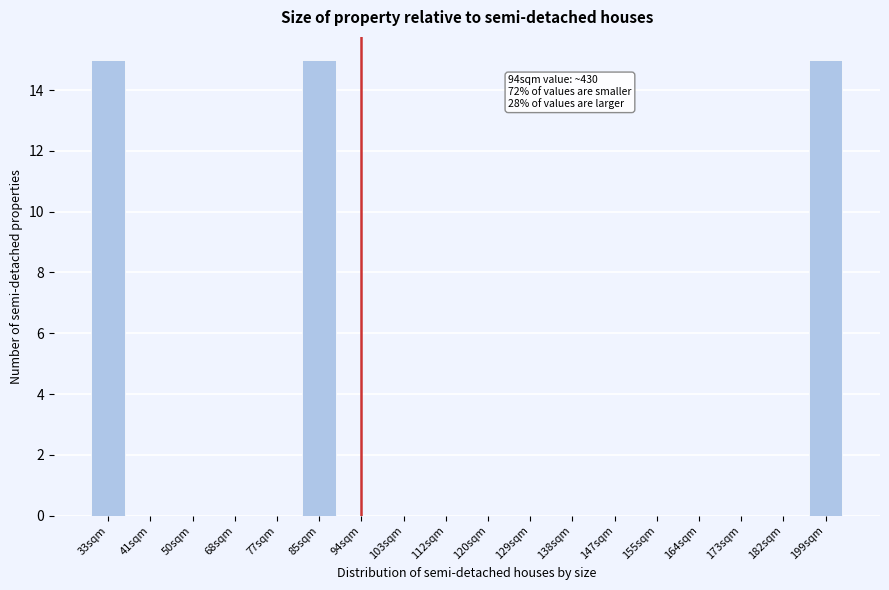

Reading left to right, list all the values displayed in this chart.

33sqm=15	41sqm=0	50sqm=0	68sqm=0	77sqm=0	85sqm=15	94sqm=0	103sqm=0	112sqm=0	120sqm=0	129sqm=0	138sqm=0	147sqm=0	155sqm=0	164sqm=0	173sqm=0	182sqm=0	199sqm=15